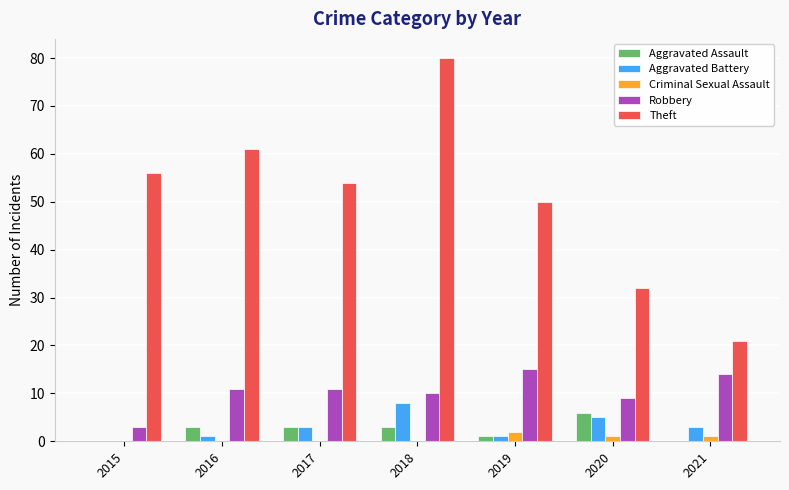

Are the bars horizontal?

No